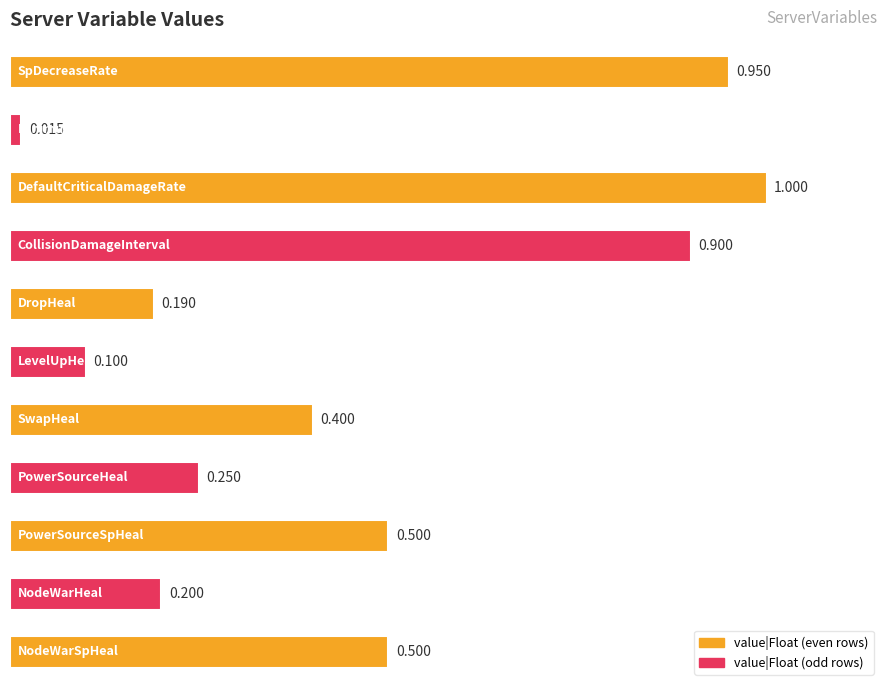

Does the chart contain any negative values?

No